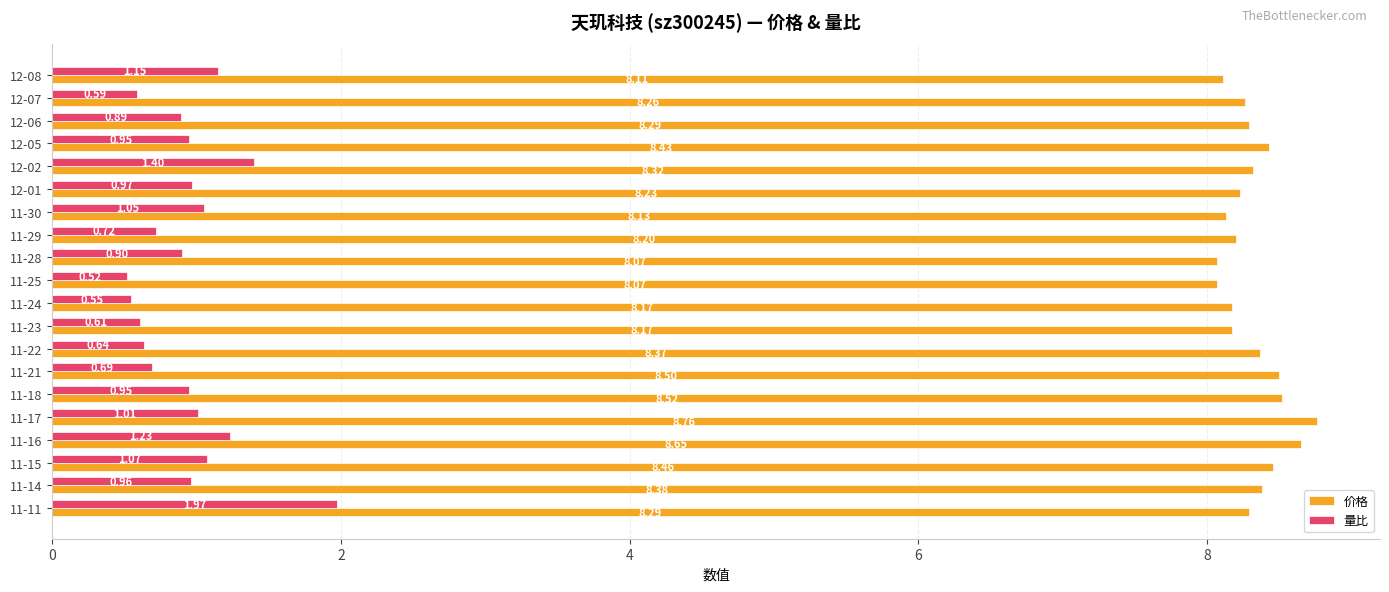

Which category has the lowest value in the 量比 series?

11-25